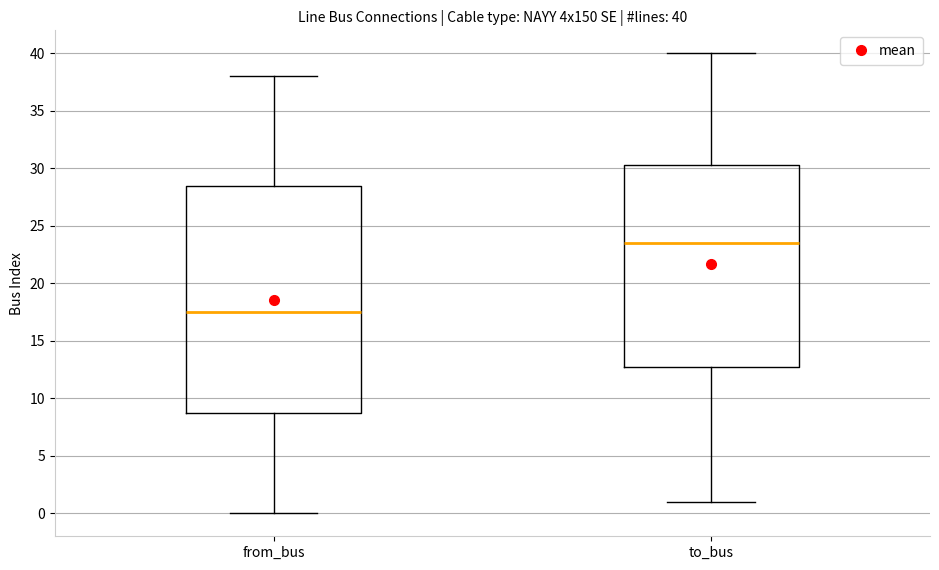

Which box is the tallest, from its lower edge to its upper edge?

from_bus